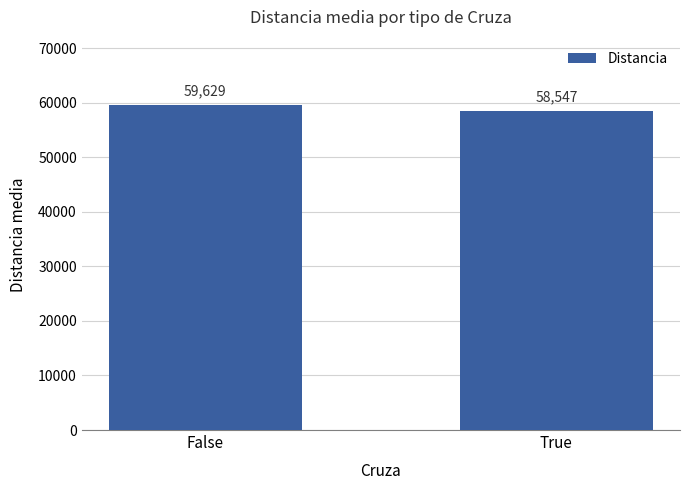

What is the ratio of the value at True to the value at False?

1.0